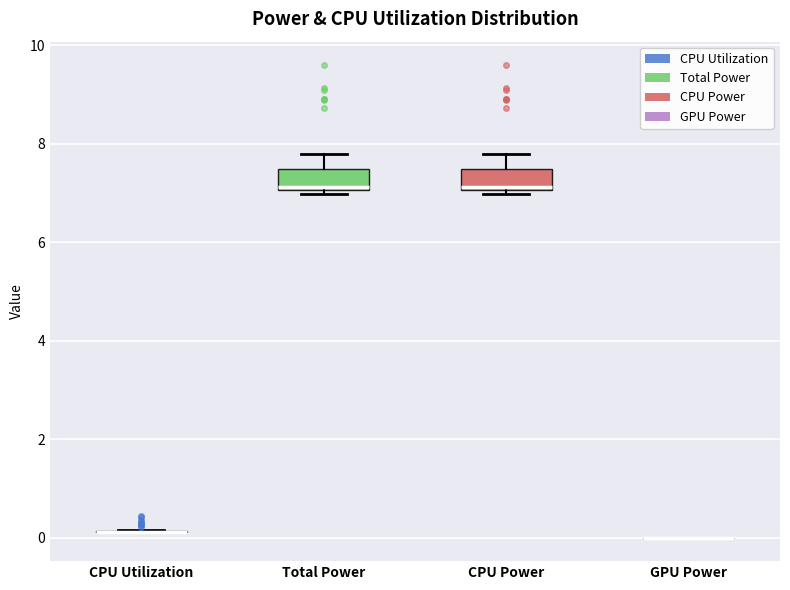

Reading left to right, transcribe this box plot: for each box, give where its median line is, the range the box spans, and where its two whiskers end, as read against the y-axis. The values are not printed on the chart, so give them approximately, as read against the axis.

CPU Utilization: box collapsed to a line at 0.2, whiskers 0.2 to 0.2
Total Power: median 7.2, box 7.0 to 7.4, whiskers 7.0 (just below the box's lower edge) to 7.8
CPU Power: median 7.2, box 7.0 to 7.4, whiskers 7.0 (just below the box's lower edge) to 7.8
GPU Power: box collapsed to a line at 0.0, whiskers 0.0 to 0.0